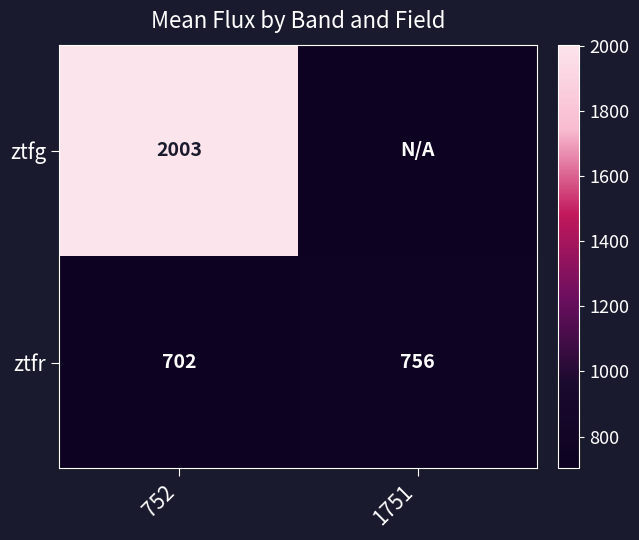

Is the value of ztfg at 752 greater than the value of ztfr at 752?

Yes